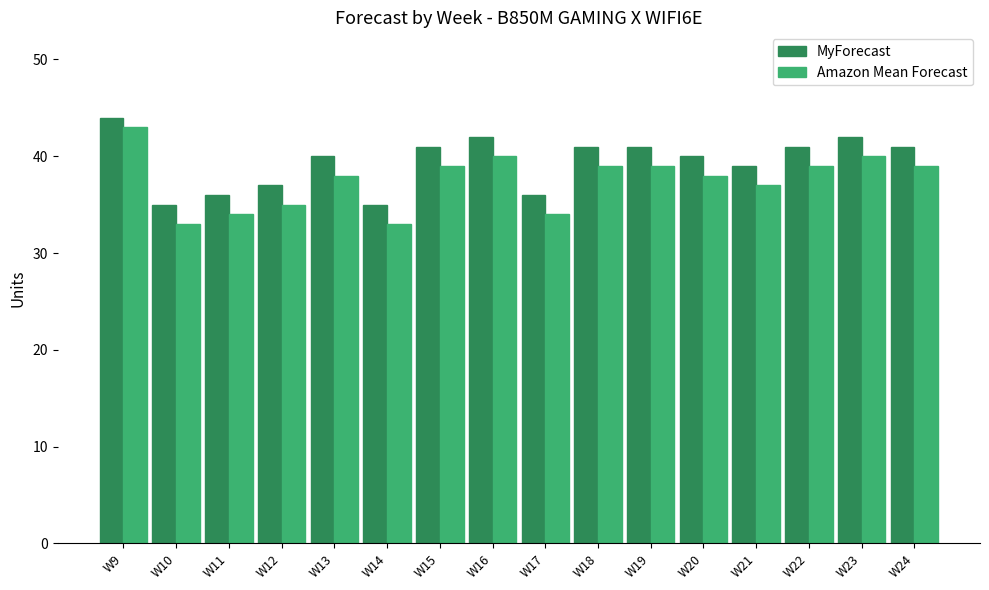

What is the sum of all MyForecast values?

631